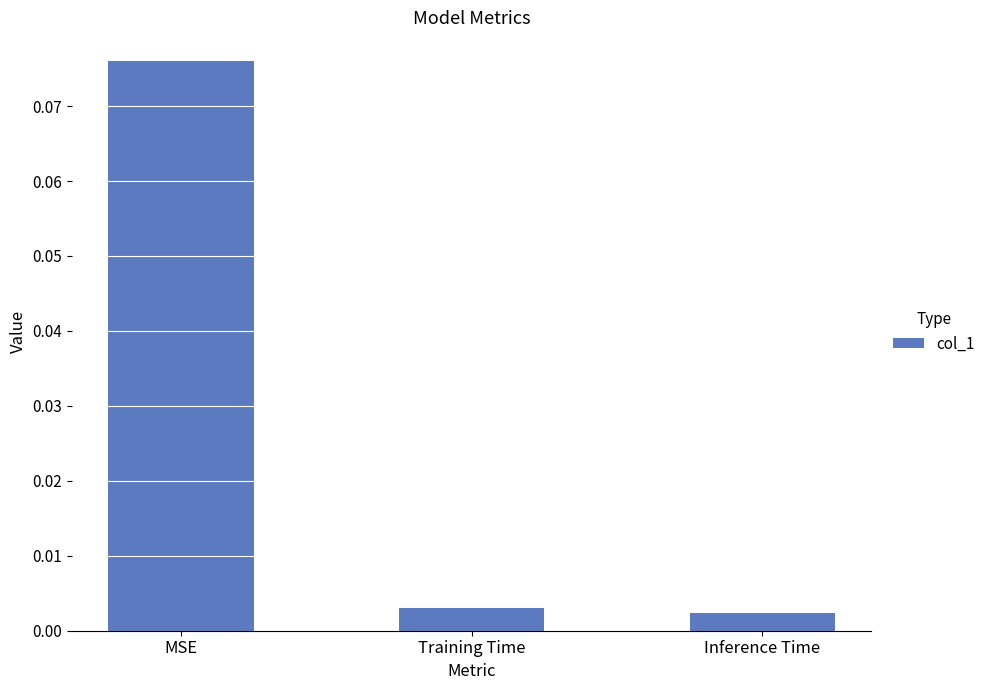

What is the label of the 1st bar from the right?

Inference Time